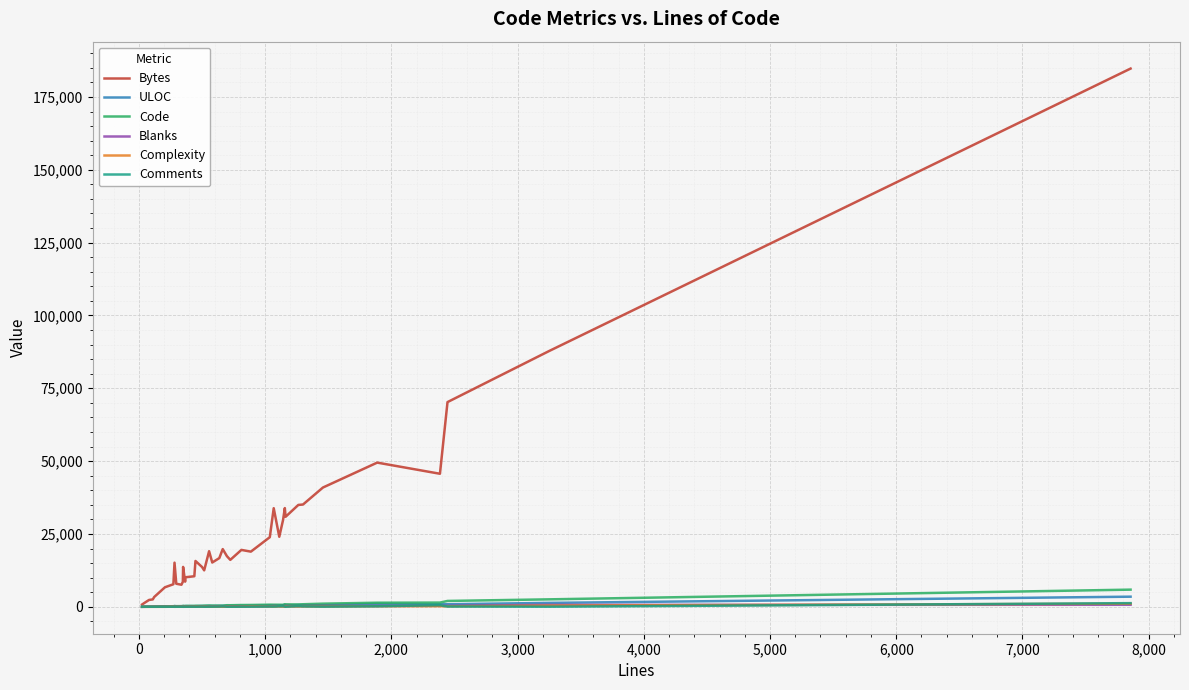

Which series has the largest range (max minus min)?

Bytes